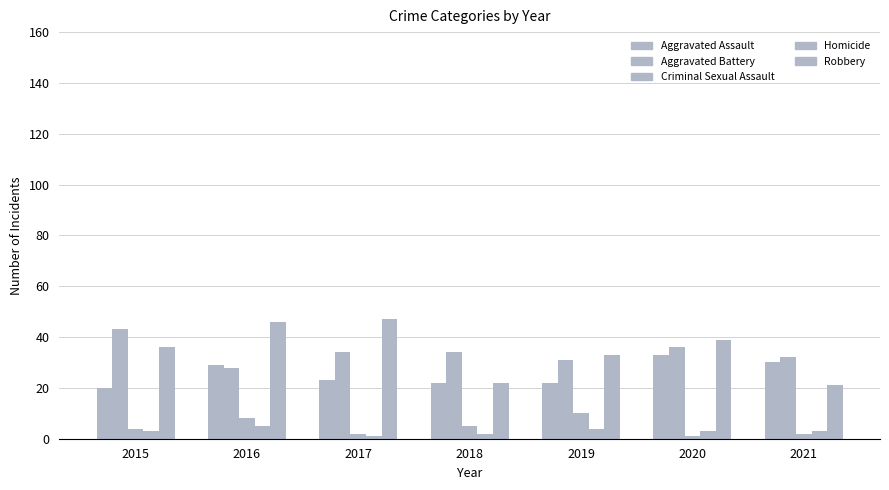

What is the spread (max minus min) of values at 2017?

46